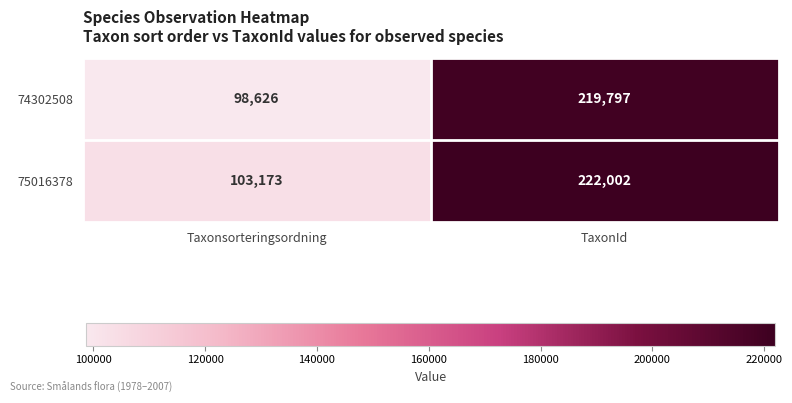

Which category has the lowest value in the 74302508 series?

Taxonsorteringsordning